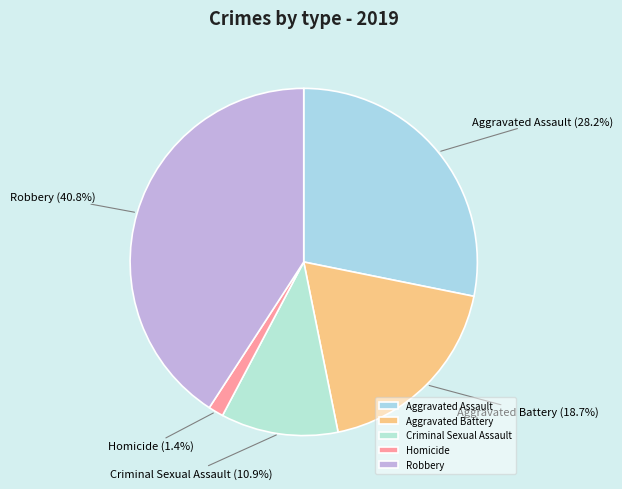

Which slice is the largest?

Robbery